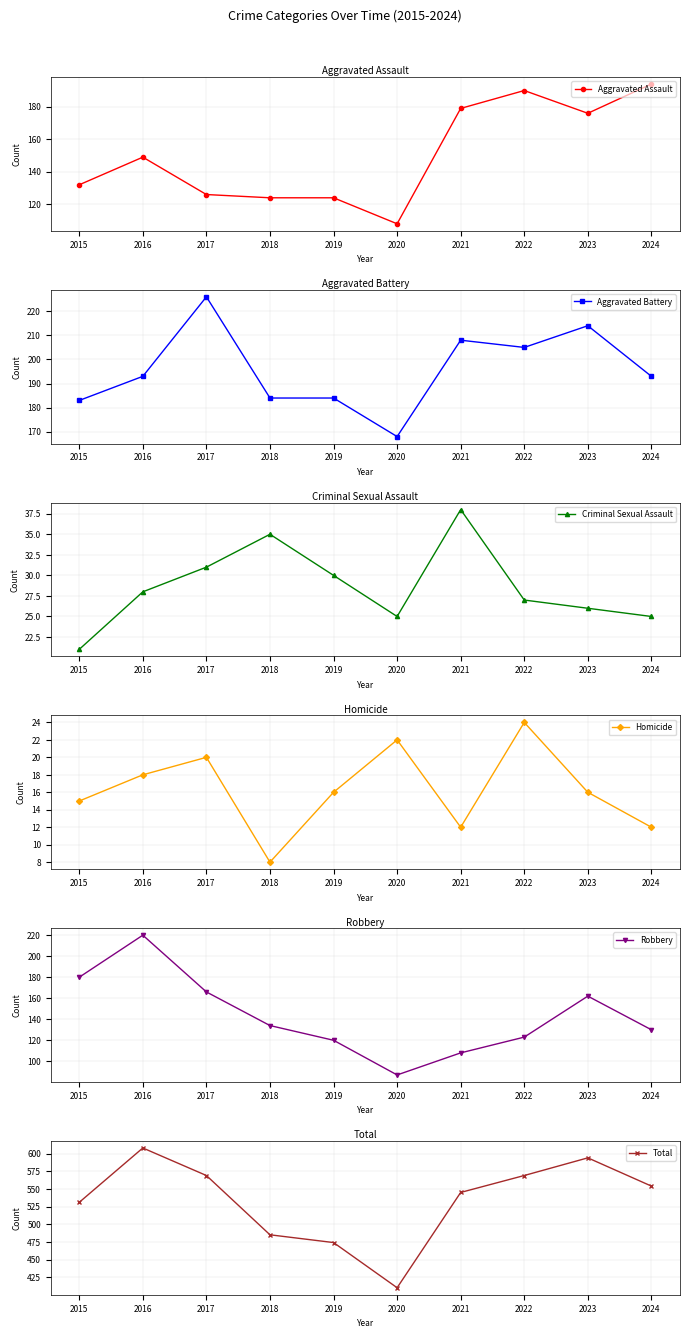

Between 2022 and 2023, which series saw the biggest shift?

Robbery